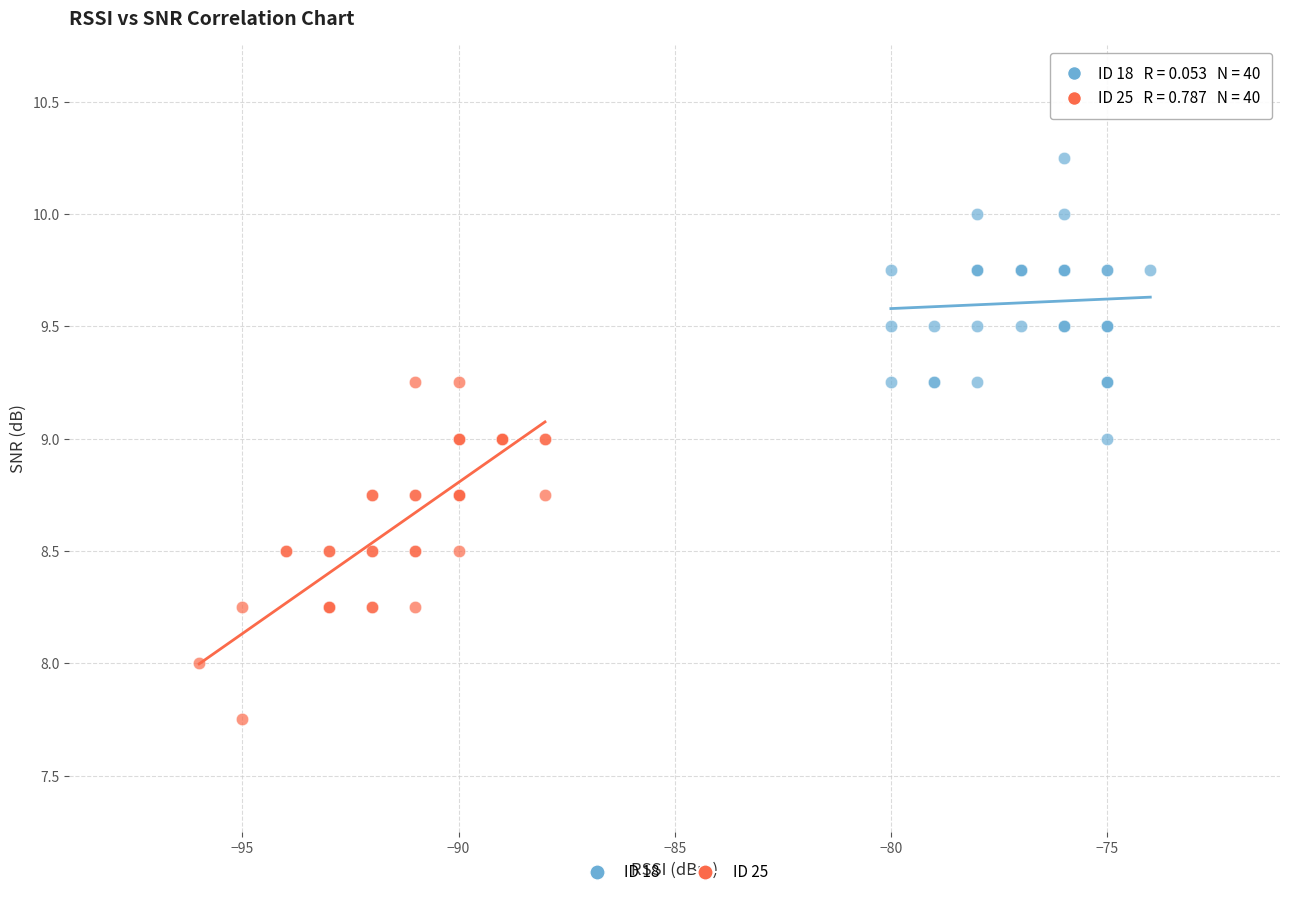

Which series has the widest spread of Y values?

ID 25